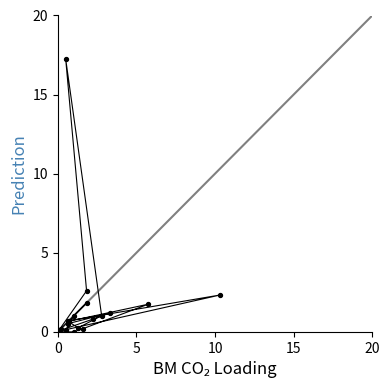

What Y value in the scatter plot is closest to 8?

2.6